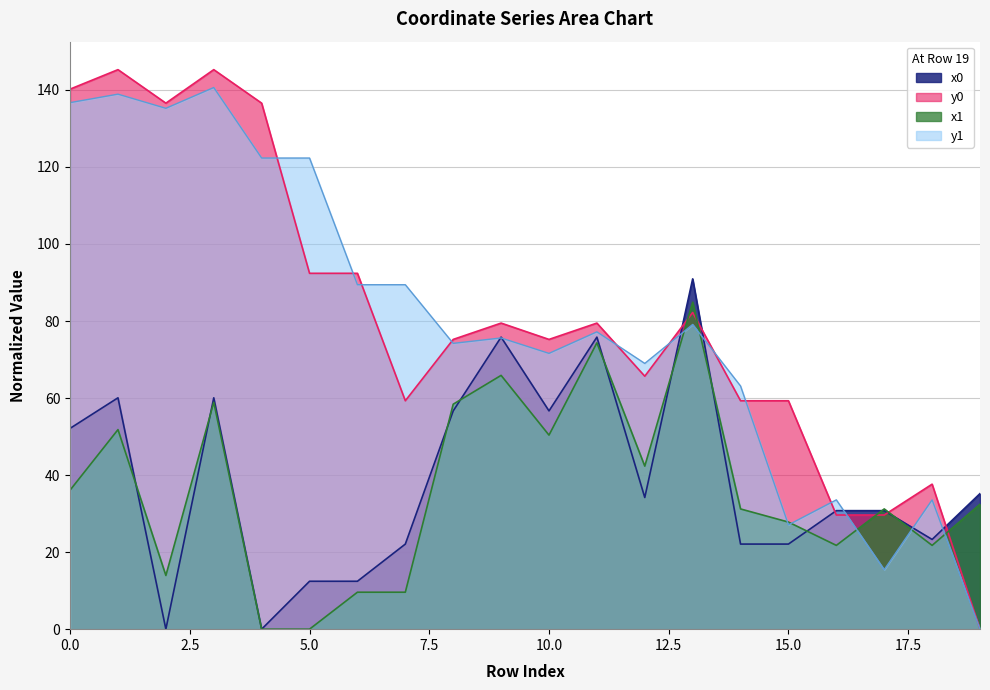

True or false: x0 has a value of 38.9 at 7.

False